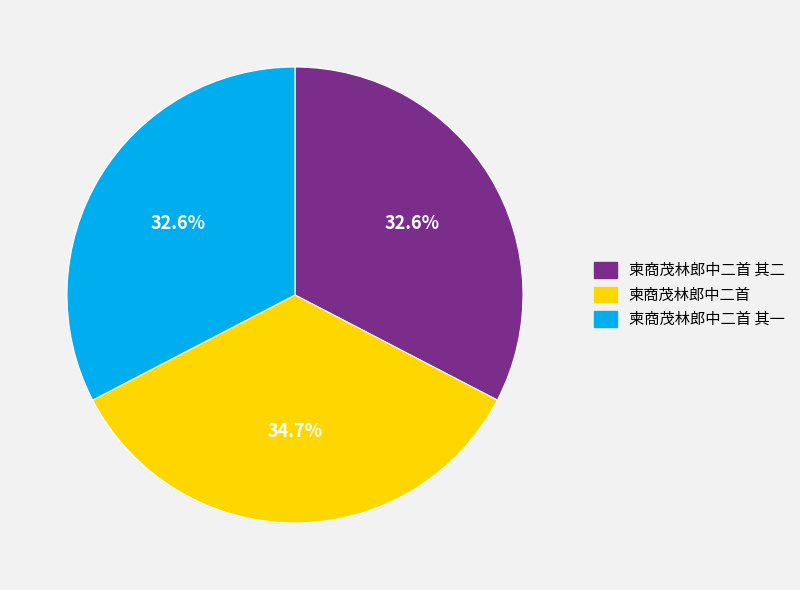

Is there any slice that represents more than half of the pie?

No